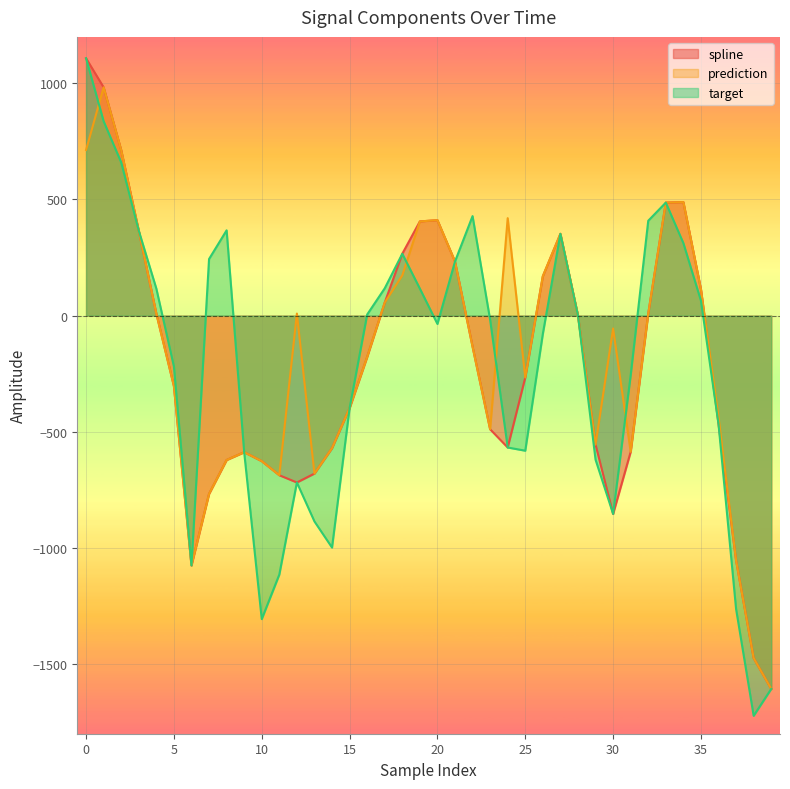

Which series has the widest spread of values?

target